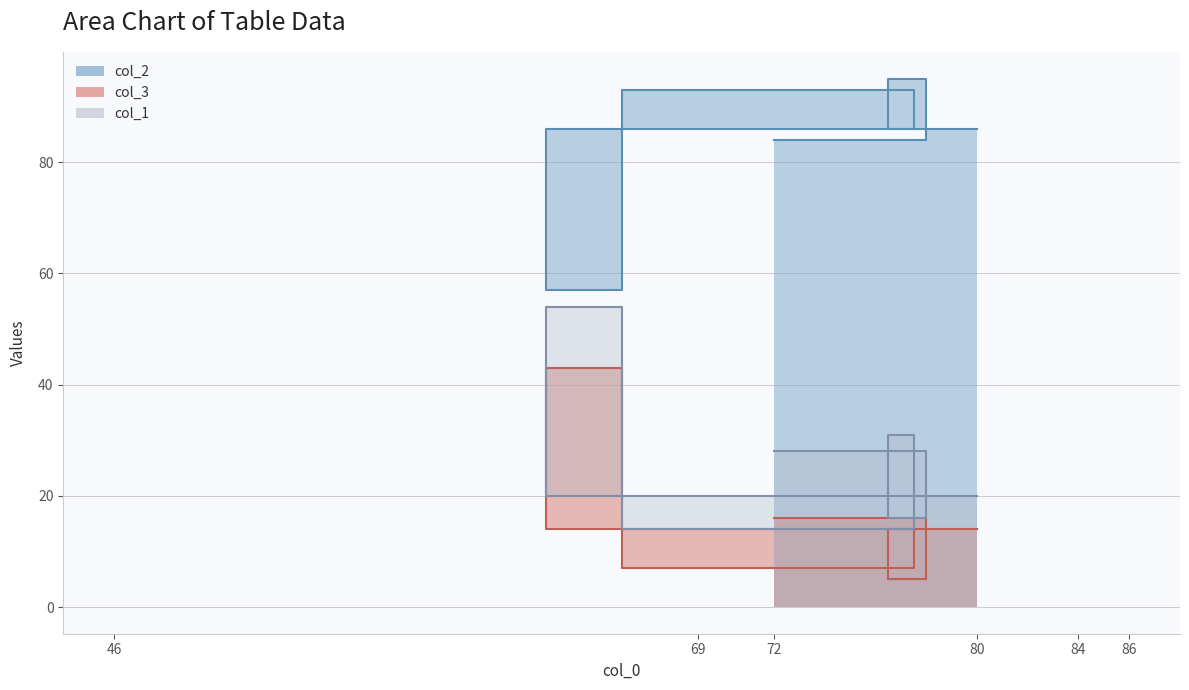

Where does the col_2 series first go above 86?

86